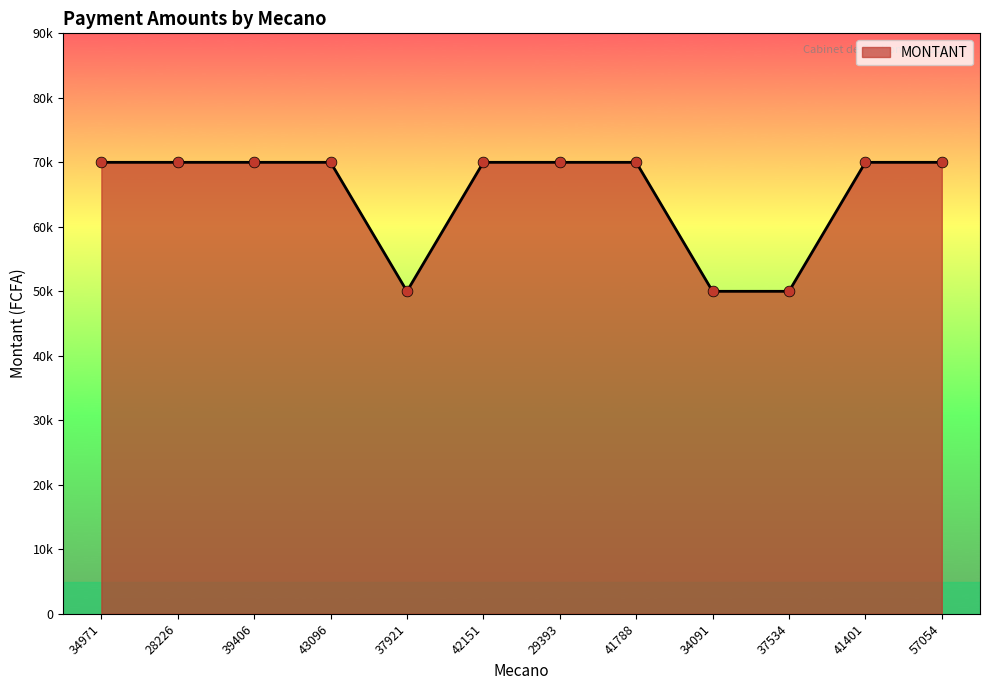

What is the change in value from 42151 to 34091?

-20000